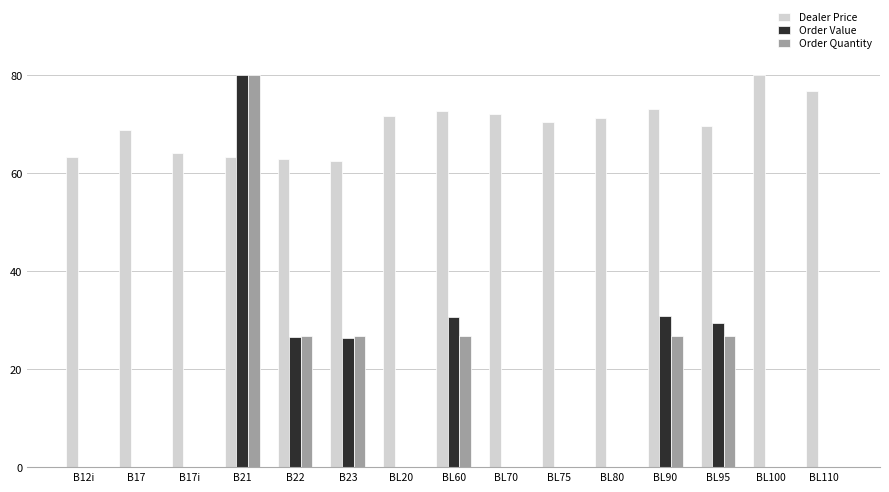

Is the value of Order Quantity at BL60 greater than the value of Dealer Price at B17i?

No